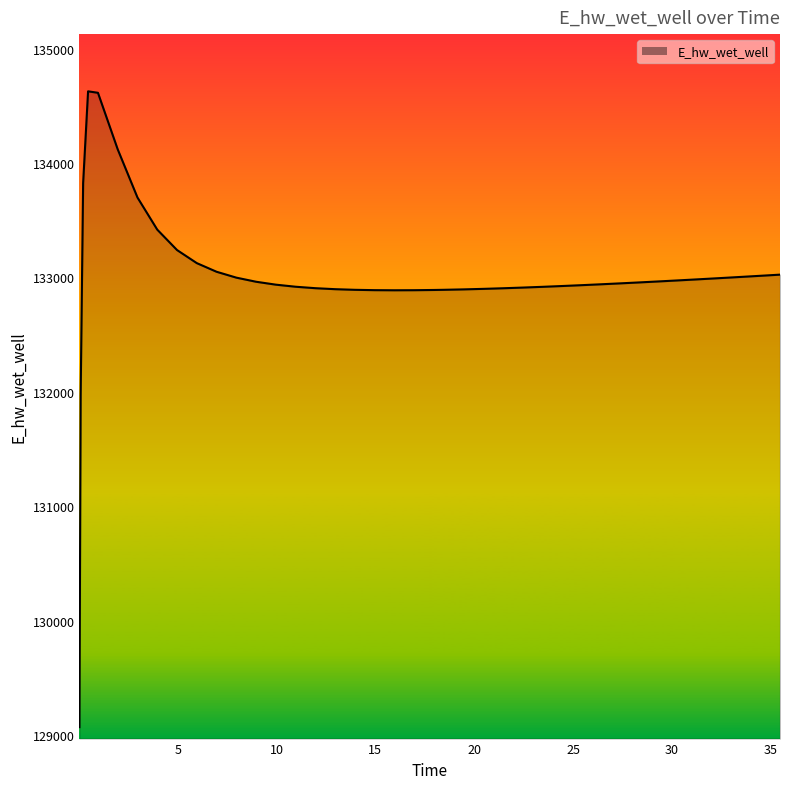

What is the smallest value displayed?

129070.1